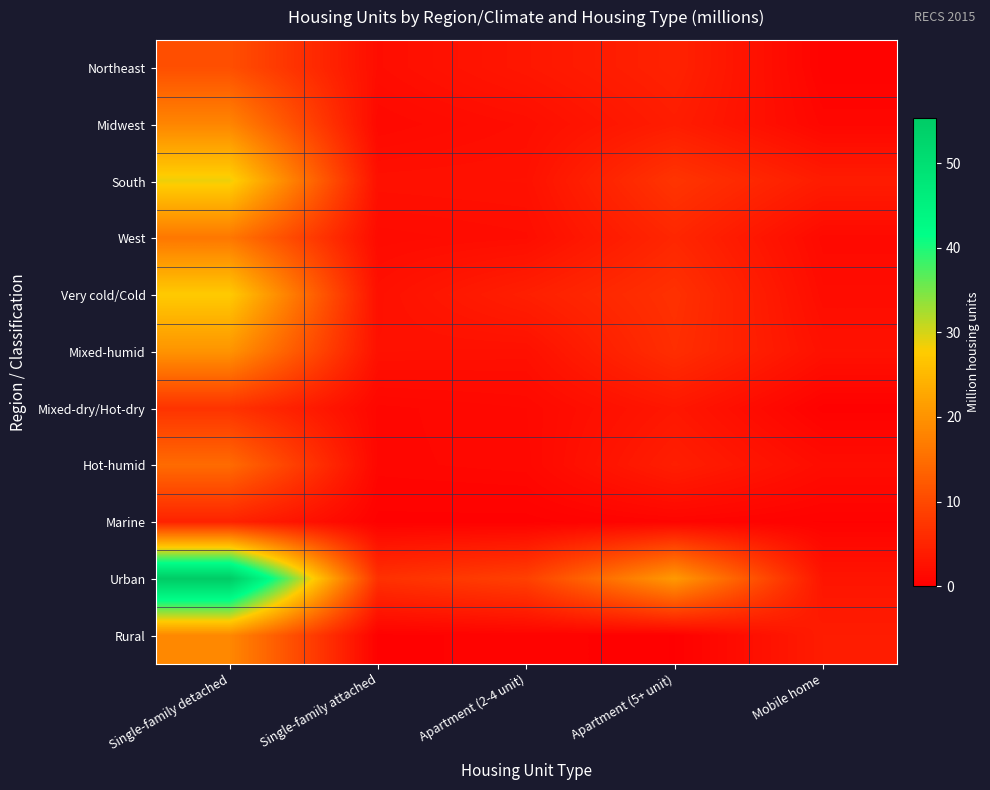

What is the difference between the highest and lowest values at Single-family attached?

6.4